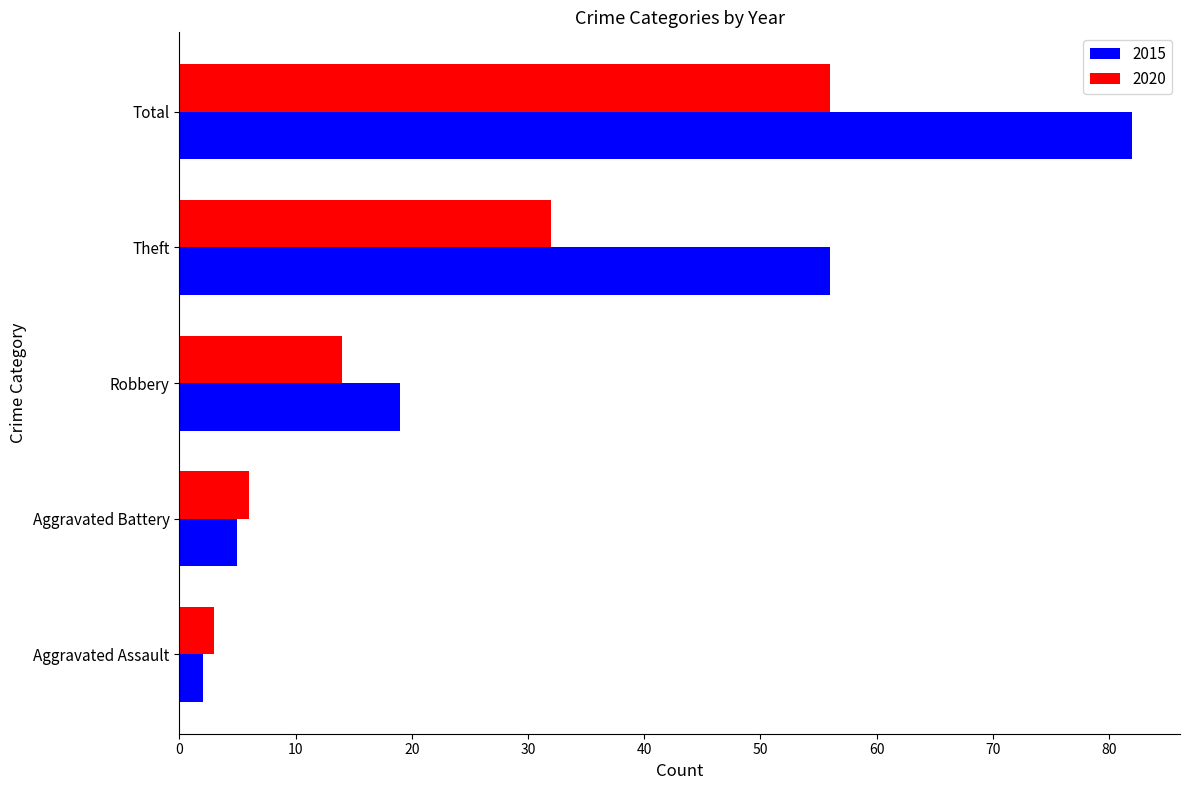

What is the difference between the 2020 values at Theft and Robbery?

18